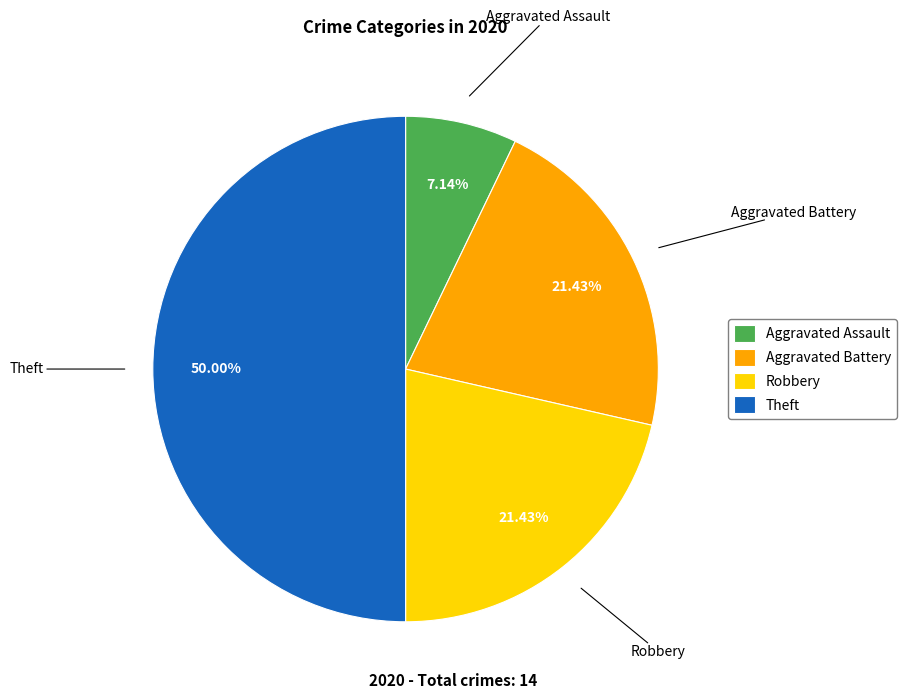

What is the largest slice in the pie chart?

Theft